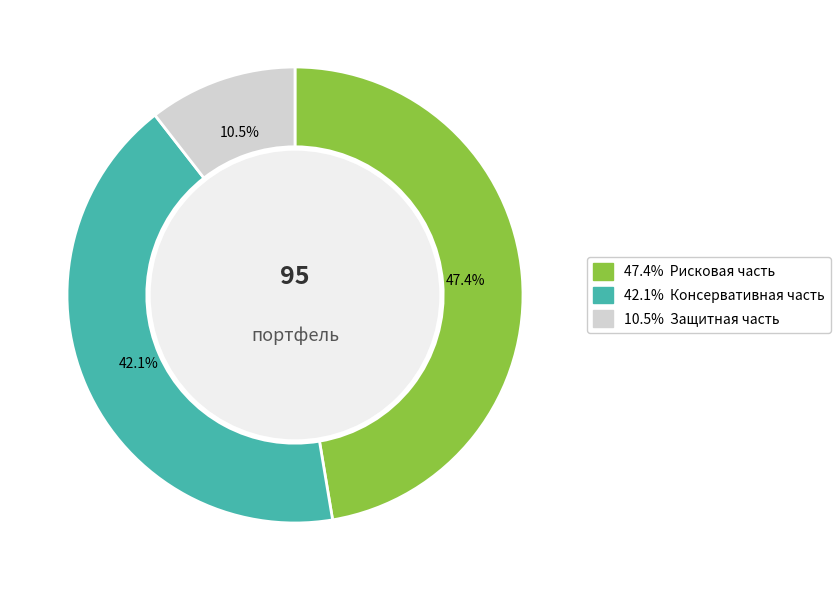

Count the number of slices in the pie.

3